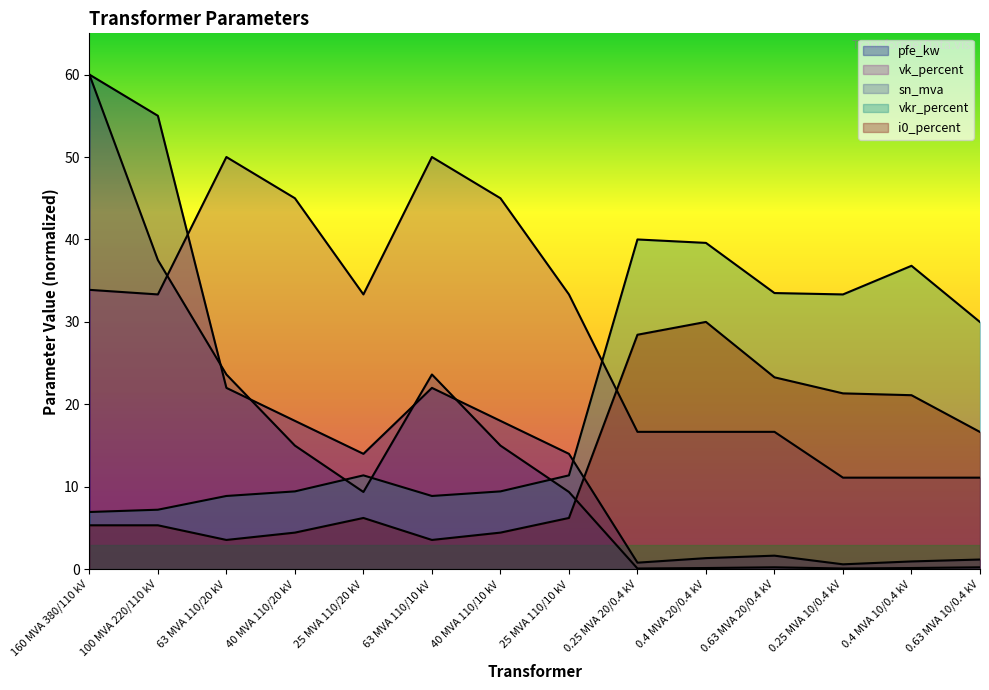

Reading right to left, transcribe all the data shown in this chart.

pfe_kw: 0.63 MVA 10/0.4 kV=1.2	0.4 MVA 10/0.4 kV=0.9	0.25 MVA 10/0.4 kV=0.6	0.63 MVA 20/0.4 kV=1.6	0.4 MVA 20/0.4 kV=1.4	0.25 MVA 20/0.4 kV=0.8	25 MVA 110/10 kV=14.0	40 MVA 110/10 kV=18.0	63 MVA 110/10 kV=22.0	25 MVA 110/20 kV=14.0	40 MVA 110/20 kV=18.0	63 MVA 110/20 kV=22.0	100 MVA 220/110 kV=55.0	160 MVA 380/110 kV=60.0
vkr_percent: 0.63 MVA 10/0.4 kV=30.0	0.4 MVA 10/0.4 kV=36.8	0.25 MVA 10/0.4 kV=33.3	0.63 MVA 20/0.4 kV=33.5	0.4 MVA 20/0.4 kV=39.6	0.25 MVA 20/0.4 kV=40.0	25 MVA 110/10 kV=11.4	40 MVA 110/10 kV=9.4	63 MVA 110/10 kV=8.9	25 MVA 110/20 kV=11.4	40 MVA 110/20 kV=9.4	63 MVA 110/20 kV=8.9	100 MVA 220/110 kV=7.2	160 MVA 380/110 kV=6.9
i0_percent: 0.63 MVA 10/0.4 kV=16.6	0.4 MVA 10/0.4 kV=21.1	0.25 MVA 10/0.4 kV=21.3	0.63 MVA 20/0.4 kV=23.3	0.4 MVA 20/0.4 kV=30.0	0.25 MVA 20/0.4 kV=28.4	25 MVA 110/10 kV=6.2	40 MVA 110/10 kV=4.4	63 MVA 110/10 kV=3.6	25 MVA 110/20 kV=6.2	40 MVA 110/20 kV=4.4	63 MVA 110/20 kV=3.6	100 MVA 220/110 kV=5.3	160 MVA 380/110 kV=5.3
vk_percent: 0.63 MVA 10/0.4 kV=11.1	0.4 MVA 10/0.4 kV=11.1	0.25 MVA 10/0.4 kV=11.1	0.63 MVA 20/0.4 kV=16.7	0.4 MVA 20/0.4 kV=16.7	0.25 MVA 20/0.4 kV=16.7	25 MVA 110/10 kV=33.3	40 MVA 110/10 kV=45.0	63 MVA 110/10 kV=50.0	25 MVA 110/20 kV=33.3	40 MVA 110/20 kV=45.0	63 MVA 110/20 kV=50.0	100 MVA 220/110 kV=33.3	160 MVA 380/110 kV=33.9
sn_mva: 0.63 MVA 10/0.4 kV=0.2	0.4 MVA 10/0.4 kV=0.1	0.25 MVA 10/0.4 kV=0.1	0.63 MVA 20/0.4 kV=0.2	0.4 MVA 20/0.4 kV=0.1	0.25 MVA 20/0.4 kV=0.1	25 MVA 110/10 kV=9.4	40 MVA 110/10 kV=15.0	63 MVA 110/10 kV=23.6	25 MVA 110/20 kV=9.4	40 MVA 110/20 kV=15.0	63 MVA 110/20 kV=23.6	100 MVA 220/110 kV=37.5	160 MVA 380/110 kV=60.0